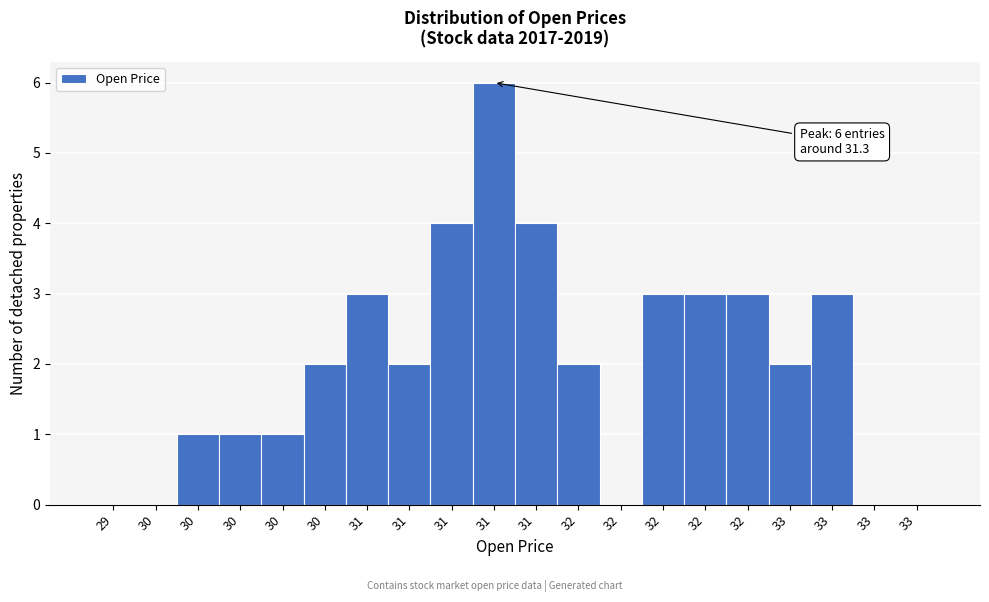

Count the number of data series in this chart.

1